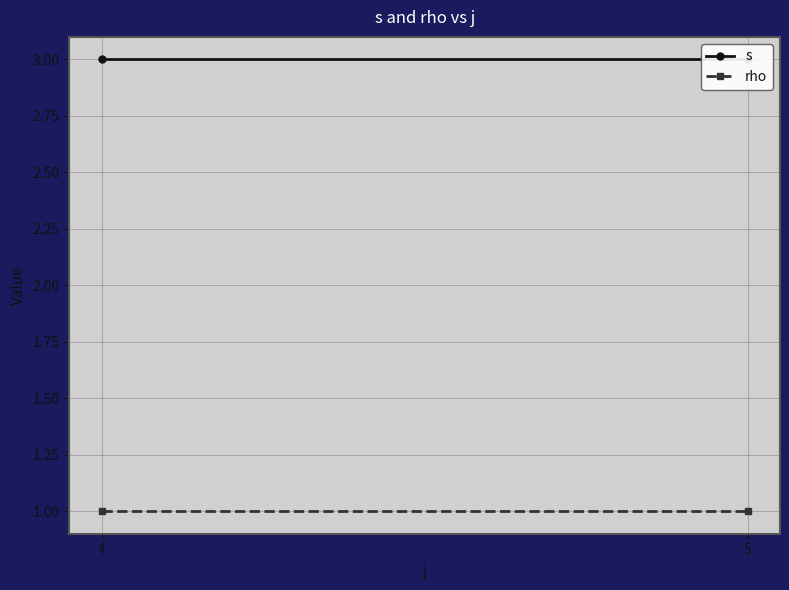

Rank the series by their average value, from lowest to highest.

rho, s